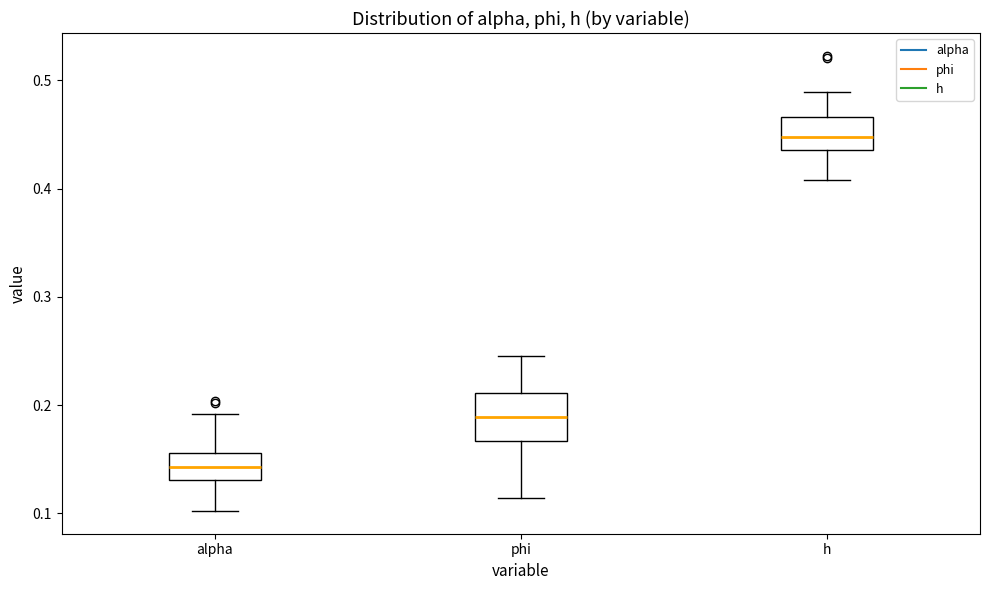

Which box is the tallest, from its lower edge to its upper edge?

phi